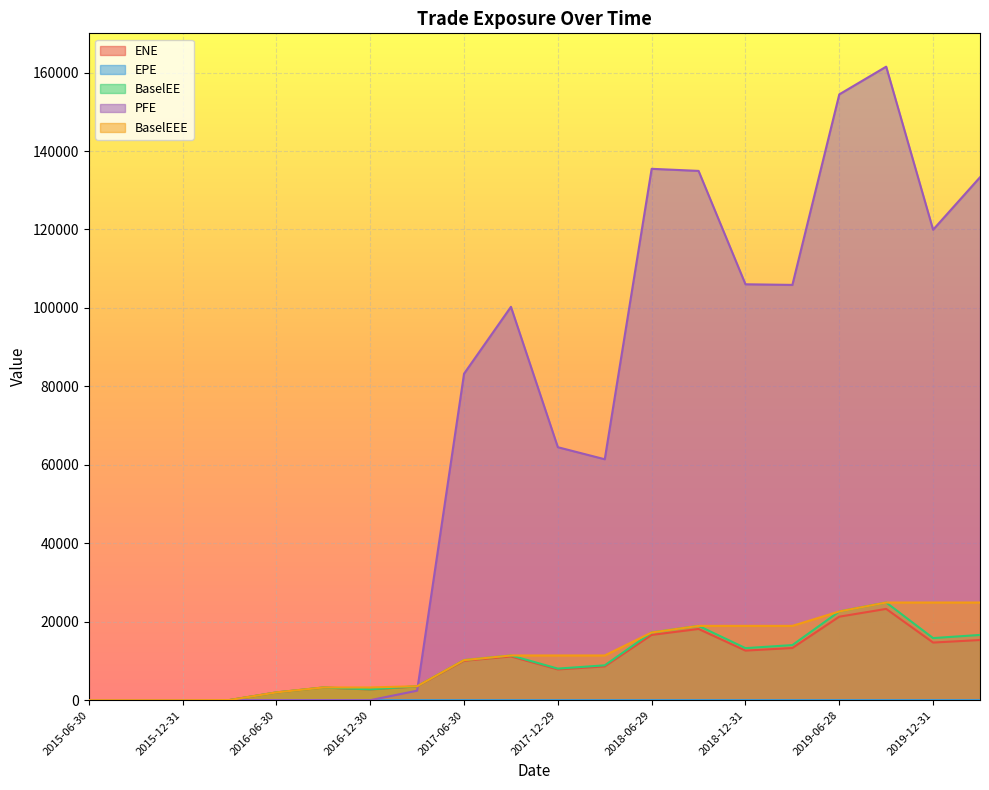

How many intersections are there between EPE and ENE?

1